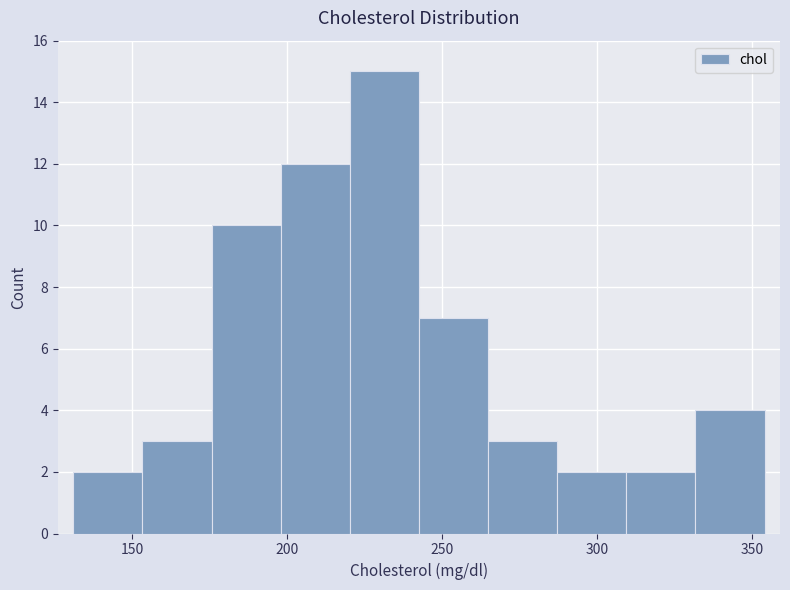

Reading left to right, transcribe this chart: for each bar, give the range it covers on the x-axis and its height. Neither the bar edges nor the heights are printed on the chart, so give them approximately, as read against the axes.

130 to 155: 2
155 to 175: 3
175 to 200: 10
200 to 220: 12
220 to 245: 15
245 to 265: 7
265 to 285: 3
285 to 310: 2
310 to 330: 2
330 to 355: 4